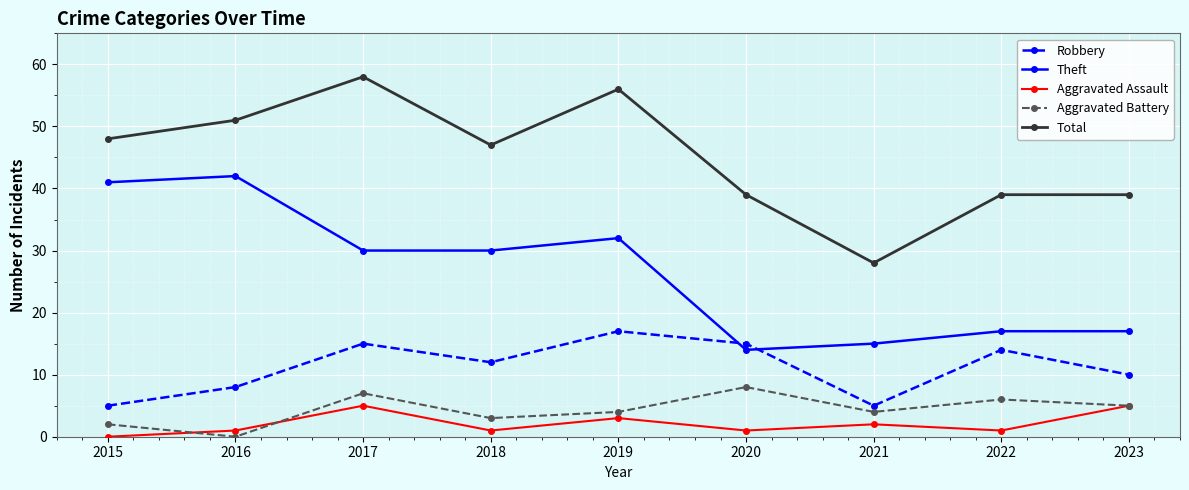

Which series changed the most between 2019 and 2023?

Total